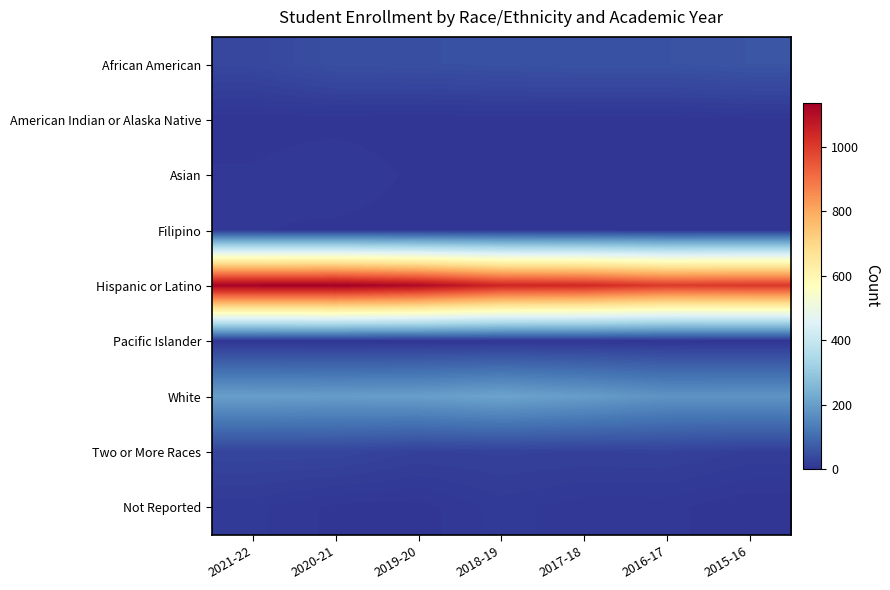

Which has a higher value, 2017-18 or 2020-21?

2017-18